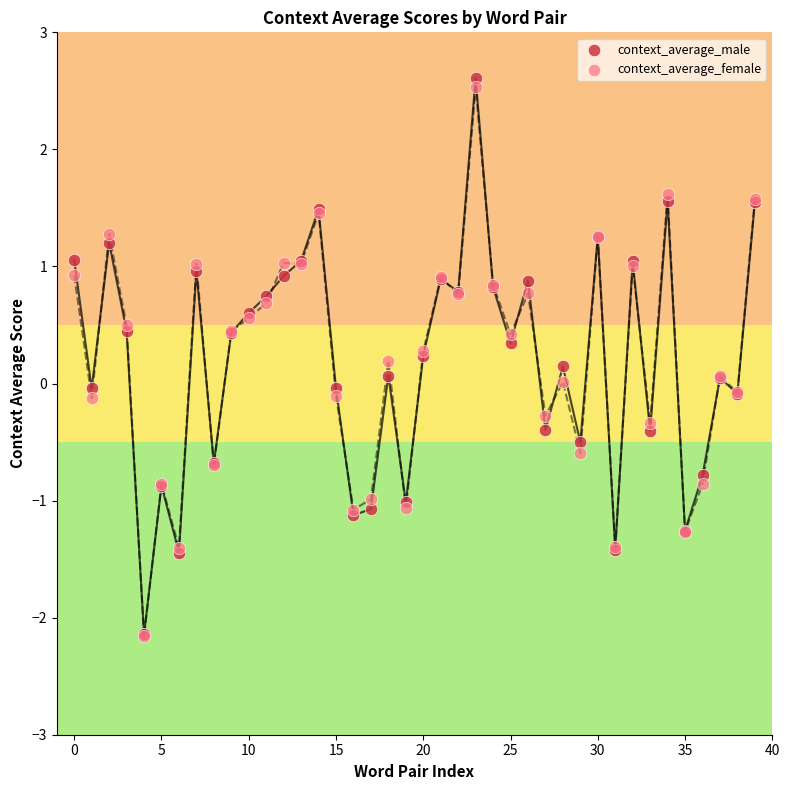

Which series contains the highest Y value?

context_average_male